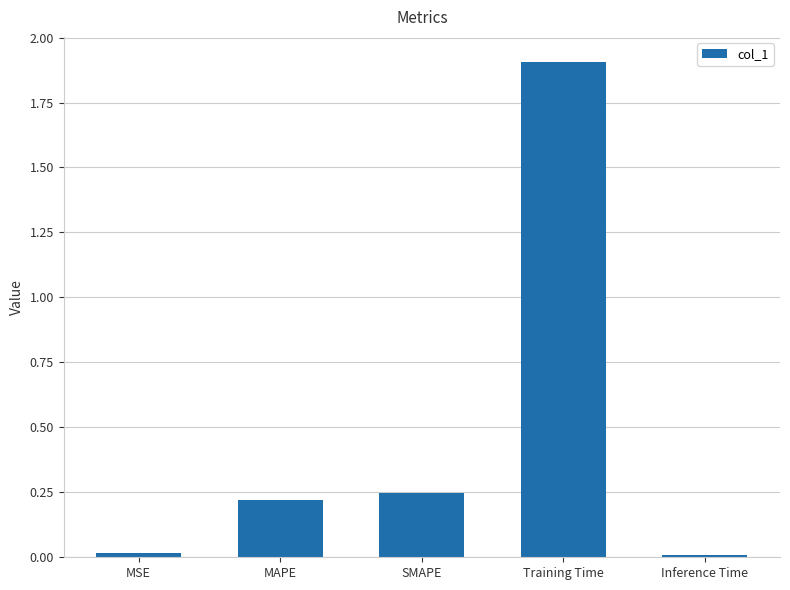

Approximately how many times larger is the value at MAPE compared to Training Time?

0.1